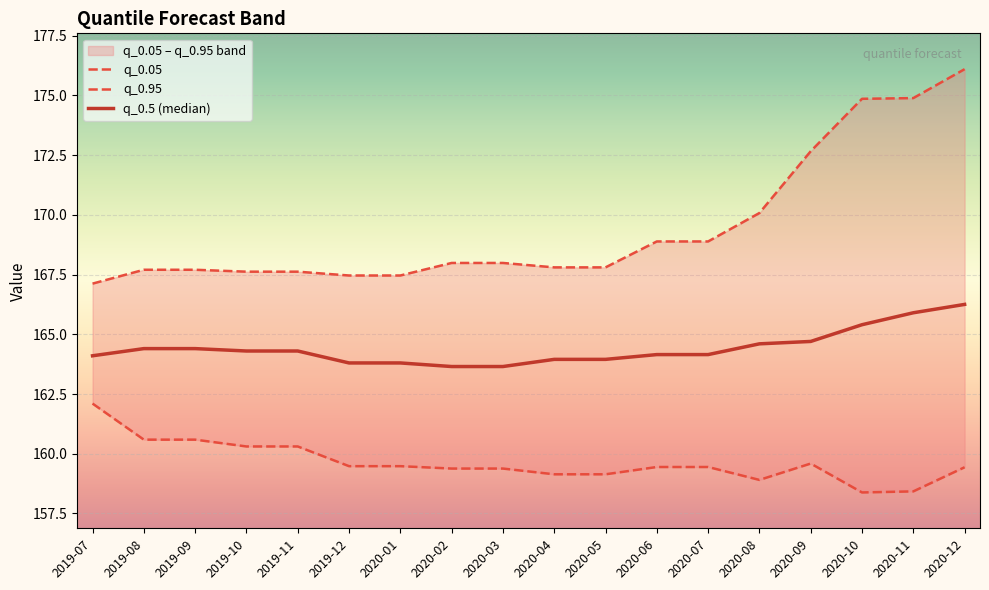

What position from the left is 2020-07?

13